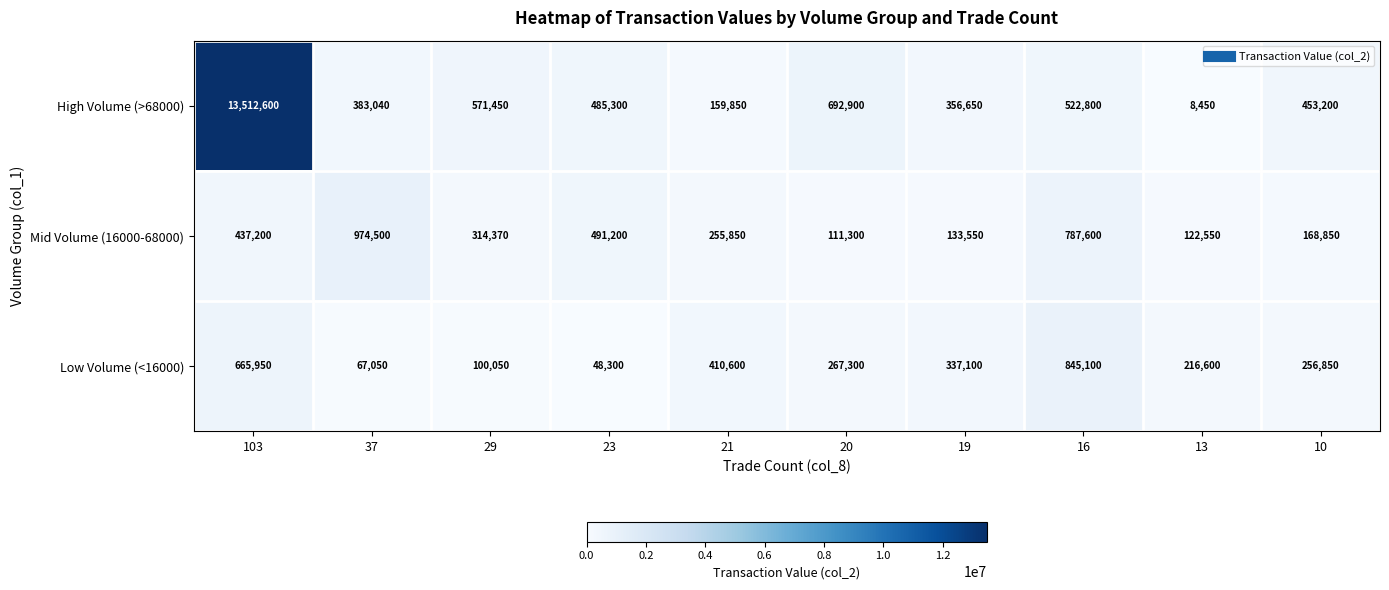

Reading right to left, list all the values displayed in this chart.

High Volume (>68000): 453200	8450	522800	356650	692900	159850	485300	571450	383040	13512600
Mid Volume (16000-68000): 168850	122550	787600	133550	111300	255850	491200	314370	974500	437200
Low Volume (<16000): 256850	216600	845100	337100	267300	410600	48300	100050	67050	665950